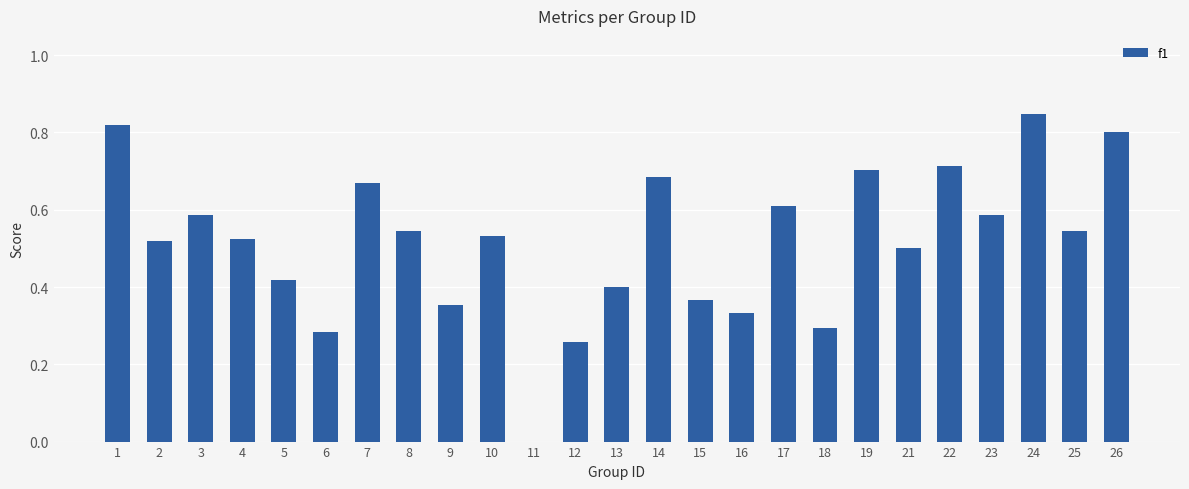

What is the sum of the values at 9 and 7?

1.0